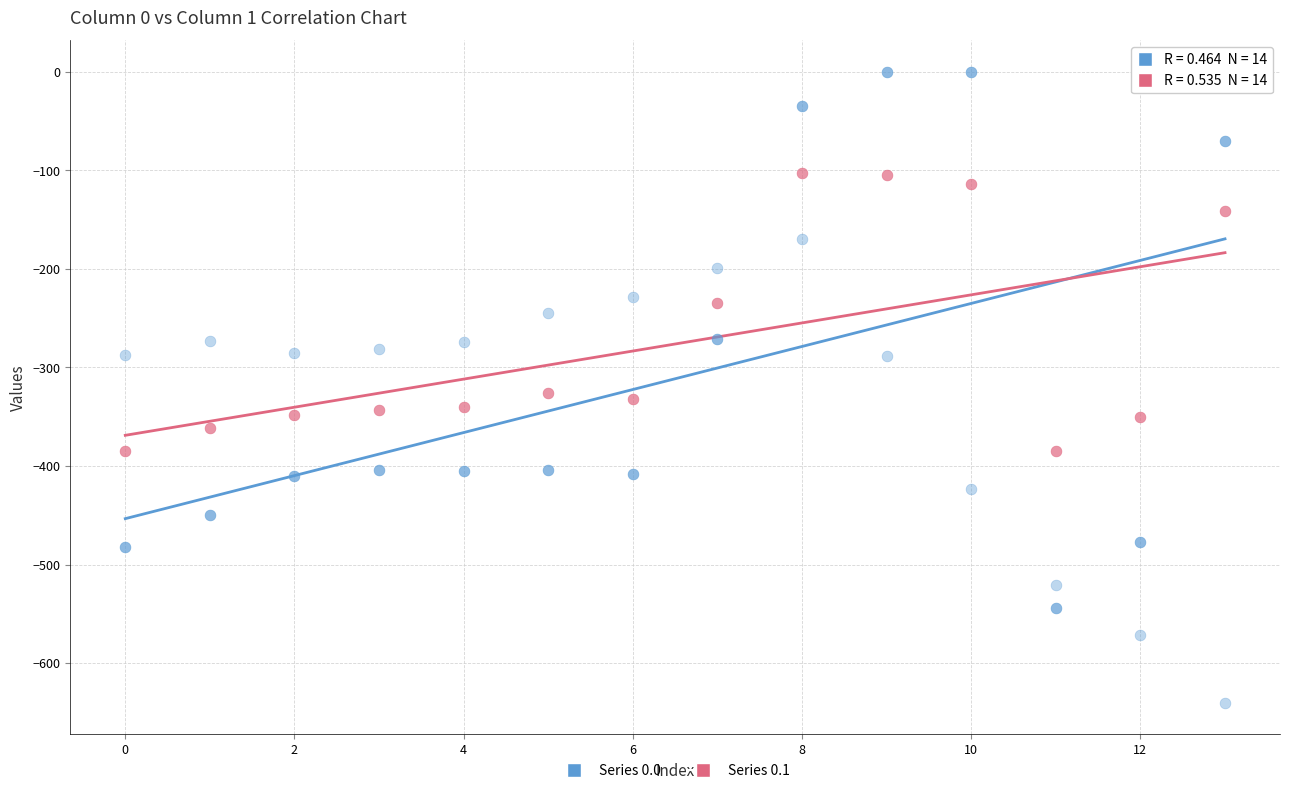

How many points are shown in the scatter plot?

42